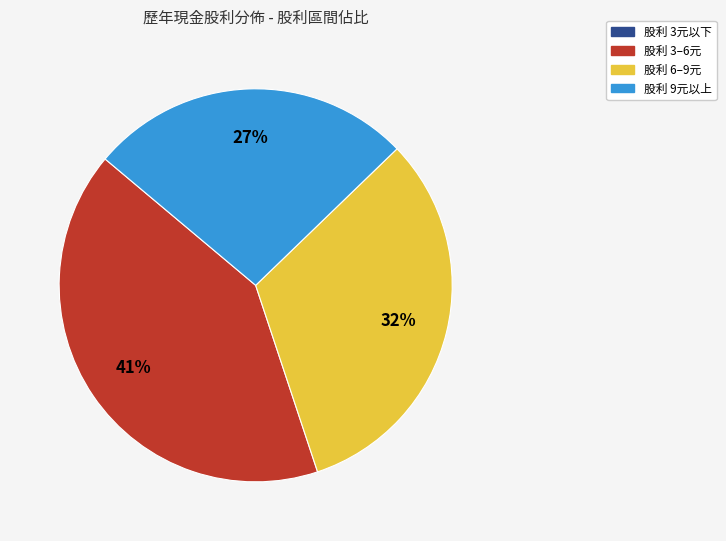

Which has a higher value, 股利 3–6元 or 股利 6–9元?

股利 3–6元